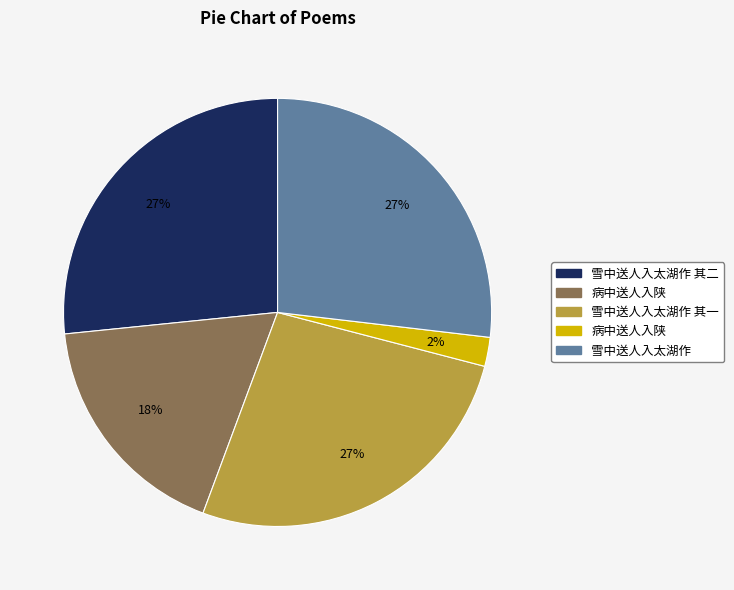

To the nearest percent, what is the average slice percentage?

20%